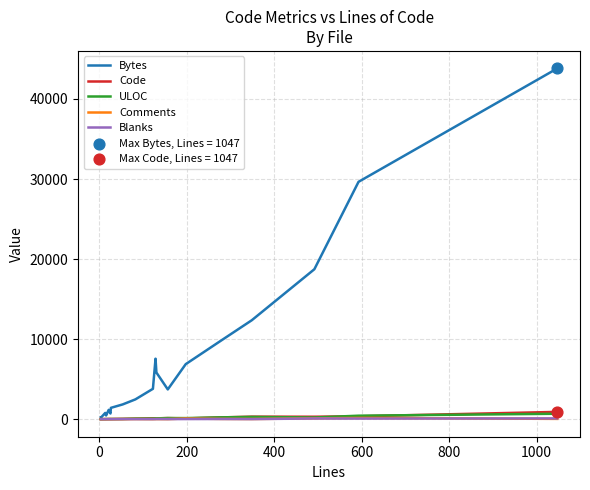

Which series contains the highest Y value?

Bytes